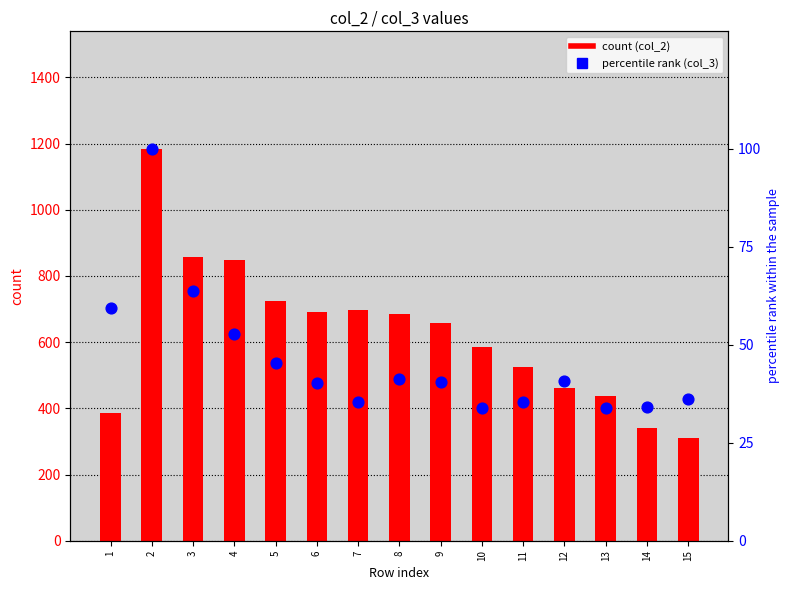

Is the value of col_3 (percentile rank) at 10 greater than the value of col_2 (count) at 10?

No